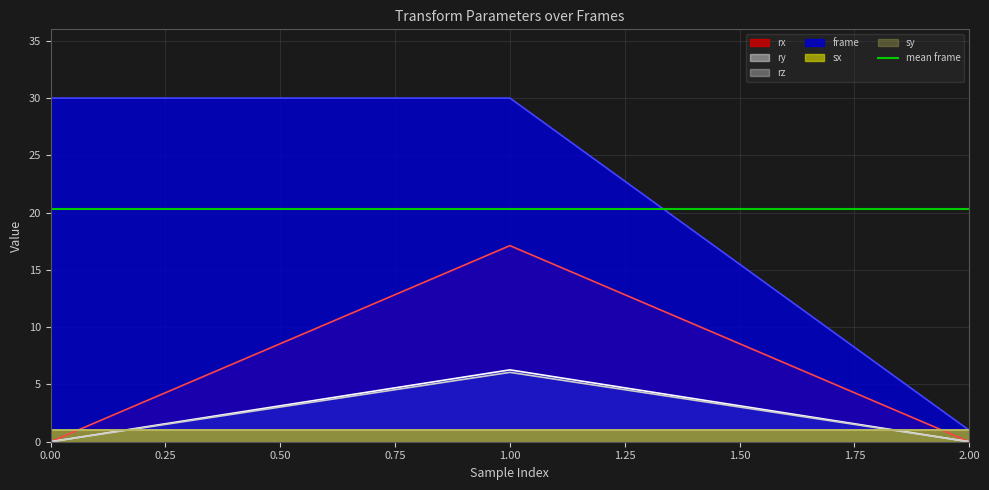

Is the value of ry at 0.0 greater than the value of rz at 0.0?

No